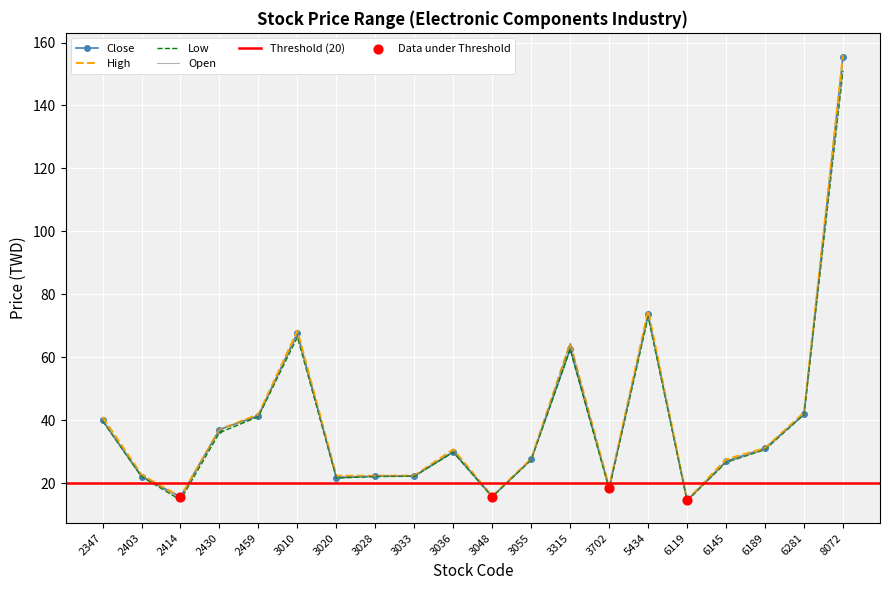

What is the total value across all series at 2347?

160.5